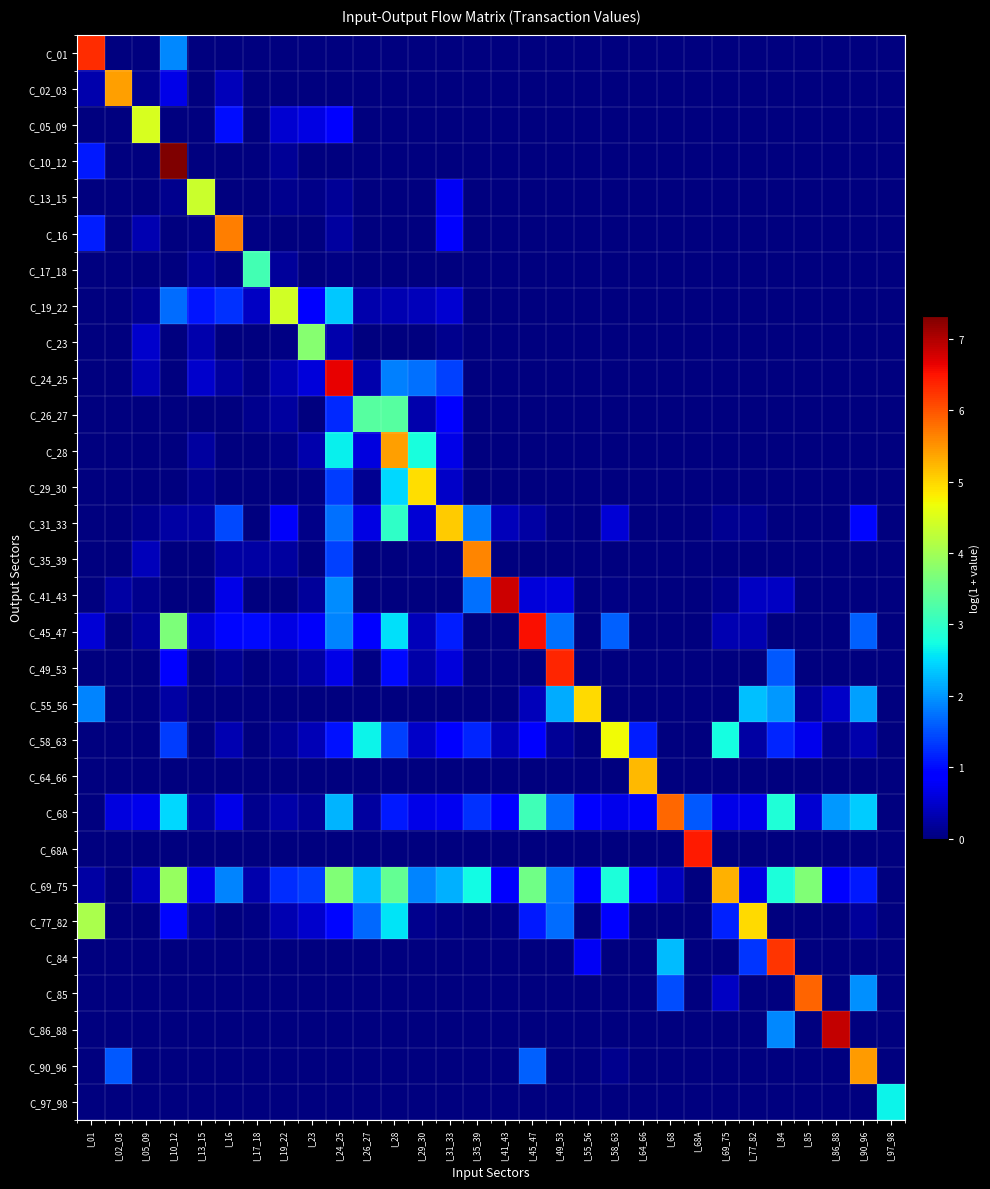

Reading right to left, extract all data points from this chart.

C_01: I_97_98=0.0	I_90_96=0.0	I_86_88=0.0	I_85=0.0	I_84=0.0	I_77_82=0.0	I_69_75=0.0	I_68A=0.0	I_68=0.0	I_64_66=0.0	I_58_63=0.0	I_55_56=0.0	I_49_53=0.0	I_45_47=0.0	I_41_43=0.0	I_35_39=0.0	I_31_33=0.0	I_29_30=0.0	I_28=0.0	I_26_27=0.0	I_24_25=0.0	I_23=0.0	I_19_22=0.0	I_17_18=0.0	I_16=0.0	I_13_15=0.0	I_10_12=1.9	I_05_09=0.0	I_02_03=0.0	I_01=6.3
C_02_03: I_97_98=0.0	I_90_96=0.0	I_86_88=0.0	I_85=0.0	I_84=0.0	I_77_82=0.0	I_69_75=0.0	I_68A=0.0	I_68=0.0	I_64_66=0.0	I_58_63=0.0	I_55_56=0.0	I_49_53=0.0	I_45_47=0.0	I_41_43=0.0	I_35_39=0.0	I_31_33=0.0	I_29_30=0.0	I_28=0.0	I_26_27=0.0	I_24_25=0.0	I_23=0.0	I_19_22=0.0	I_17_18=0.0	I_16=0.4	I_13_15=0.0	I_10_12=0.7	I_05_09=0.1	I_02_03=5.4	I_01=0.3
C_05_09: I_97_98=0.0	I_90_96=0.0	I_86_88=0.0	I_85=0.0	I_84=0.0	I_77_82=0.0	I_69_75=0.0	I_68A=0.0	I_68=0.0	I_64_66=0.0	I_58_63=0.0	I_55_56=0.0	I_49_53=0.0	I_45_47=0.0	I_41_43=0.0	I_35_39=0.0	I_31_33=0.0	I_29_30=0.0	I_28=0.0	I_26_27=0.0	I_24_25=0.9	I_23=0.6	I_19_22=0.5	I_17_18=0.0	I_16=1.0	I_13_15=0.0	I_10_12=0.0	I_05_09=4.5	I_02_03=0.0	I_01=0.0
C_10_12: I_97_98=0.0	I_90_96=0.0	I_86_88=0.0	I_85=0.0	I_84=0.0	I_77_82=0.0	I_69_75=0.0	I_68A=0.0	I_68=0.0	I_64_66=0.0	I_58_63=0.0	I_55_56=0.0	I_49_53=0.0	I_45_47=0.0	I_41_43=0.0	I_35_39=0.0	I_31_33=0.0	I_29_30=0.0	I_28=0.0	I_26_27=0.0	I_24_25=0.0	I_23=0.0	I_19_22=0.1	I_17_18=0.0	I_16=0.0	I_13_15=0.0	I_10_12=7.3	I_05_09=0.0	I_02_03=0.0	I_01=1.1
C_13_15: I_97_98=0.0	I_90_96=0.0	I_86_88=0.0	I_85=0.0	I_84=0.0	I_77_82=0.0	I_69_75=0.0	I_68A=0.0	I_68=0.0	I_64_66=0.0	I_58_63=0.0	I_55_56=0.0	I_49_53=0.0	I_45_47=0.0	I_41_43=0.0	I_35_39=0.0	I_31_33=0.7	I_29_30=0.0	I_28=0.0	I_26_27=0.0	I_24_25=0.2	I_23=0.1	I_19_22=0.1	I_17_18=0.0	I_16=0.0	I_13_15=4.4	I_10_12=0.1	I_05_09=0.0	I_02_03=0.0	I_01=0.0
C_16: I_97_98=0.0	I_90_96=0.0	I_86_88=0.0	I_85=0.0	I_84=0.0	I_77_82=0.0	I_69_75=0.0	I_68A=0.0	I_68=0.0	I_64_66=0.0	I_58_63=0.0	I_55_56=0.0	I_49_53=0.0	I_45_47=0.0	I_41_43=0.0	I_35_39=0.0	I_31_33=0.8	I_29_30=0.0	I_28=0.0	I_26_27=0.0	I_24_25=0.2	I_23=0.0	I_19_22=0.0	I_17_18=0.1	I_16=5.7	I_13_15=0.0	I_10_12=0.0	I_05_09=0.3	I_02_03=0.0	I_01=1.1
C_17_18: I_97_98=0.0	I_90_96=0.0	I_86_88=0.0	I_85=0.0	I_84=0.0	I_77_82=0.0	I_69_75=0.0	I_68A=0.0	I_68=0.0	I_64_66=0.0	I_58_63=0.0	I_55_56=0.0	I_49_53=0.0	I_45_47=0.0	I_41_43=0.0	I_35_39=0.0	I_31_33=0.0	I_29_30=0.0	I_28=0.0	I_26_27=0.0	I_24_25=0.0	I_23=0.0	I_19_22=0.2	I_17_18=3.2	I_16=0.0	I_13_15=0.1	I_10_12=0.0	I_05_09=0.0	I_02_03=0.0	I_01=0.0
C_19_22: I_97_98=0.0	I_90_96=0.0	I_86_88=0.0	I_85=0.0	I_84=0.0	I_77_82=0.0	I_69_75=0.0	I_68A=0.0	I_68=0.0	I_64_66=0.0	I_58_63=0.0	I_55_56=0.0	I_49_53=0.0	I_45_47=0.0	I_41_43=0.0	I_35_39=0.0	I_31_33=0.5	I_29_30=0.4	I_28=0.3	I_26_27=0.3	I_24_25=2.4	I_23=0.9	I_19_22=4.4	I_17_18=0.4	I_16=1.3	I_13_15=1.1	I_10_12=1.7	I_05_09=0.1	I_02_03=0.0	I_01=0.0
C_23: I_97_98=0.0	I_90_96=0.0	I_86_88=0.0	I_85=0.0	I_84=0.0	I_77_82=0.0	I_69_75=0.0	I_68A=0.0	I_68=0.0	I_64_66=0.0	I_58_63=0.0	I_55_56=0.0	I_49_53=0.0	I_45_47=0.0	I_41_43=0.0	I_35_39=0.0	I_31_33=0.1	I_29_30=0.0	I_28=0.0	I_26_27=0.0	I_24_25=0.3	I_23=3.8	I_19_22=0.0	I_17_18=0.0	I_16=0.0	I_13_15=0.3	I_10_12=0.0	I_05_09=0.5	I_02_03=0.0	I_01=0.0
C_24_25: I_97_98=0.0	I_90_96=0.0	I_86_88=0.0	I_85=0.0	I_84=0.0	I_77_82=0.0	I_69_75=0.0	I_68A=0.0	I_68=0.0	I_64_66=0.0	I_58_63=0.0	I_55_56=0.0	I_49_53=0.0	I_45_47=0.0	I_41_43=0.0	I_35_39=0.0	I_31_33=1.4	I_29_30=1.7	I_28=1.8	I_26_27=0.3	I_24_25=6.6	I_23=0.6	I_19_22=0.3	I_17_18=0.1	I_16=0.2	I_13_15=0.5	I_10_12=0.0	I_05_09=0.4	I_02_03=0.0	I_01=0.0
C_26_27: I_97_98=0.0	I_90_96=0.0	I_86_88=0.0	I_85=0.0	I_84=0.0	I_77_82=0.0	I_69_75=0.0	I_68A=0.0	I_68=0.0	I_64_66=0.0	I_58_63=0.0	I_55_56=0.0	I_49_53=0.0	I_45_47=0.0	I_41_43=0.0	I_35_39=0.0	I_31_33=0.9	I_29_30=0.3	I_28=3.3	I_26_27=3.3	I_24_25=1.2	I_23=0.0	I_19_22=0.2	I_17_18=0.1	I_16=0.0	I_13_15=0.0	I_10_12=0.0	I_05_09=0.0	I_02_03=0.0	I_01=0.0
C_28: I_97_98=0.0	I_90_96=0.0	I_86_88=0.0	I_85=0.0	I_84=0.0	I_77_82=0.0	I_69_75=0.0	I_68A=0.0	I_68=0.0	I_64_66=0.0	I_58_63=0.0	I_55_56=0.0	I_49_53=0.0	I_45_47=0.0	I_41_43=0.0	I_35_39=0.0	I_31_33=0.7	I_29_30=2.8	I_28=5.4	I_26_27=0.6	I_24_25=2.7	I_23=0.3	I_19_22=0.1	I_17_18=0.0	I_16=0.0	I_13_15=0.2	I_10_12=0.0	I_05_09=0.0	I_02_03=0.0	I_01=0.0
C_29_30: I_97_98=0.0	I_90_96=0.0	I_86_88=0.0	I_85=0.0	I_84=0.0	I_77_82=0.0	I_69_75=0.0	I_68A=0.0	I_68=0.0	I_64_66=0.0	I_58_63=0.0	I_55_56=0.0	I_49_53=0.0	I_45_47=0.0	I_41_43=0.0	I_35_39=0.0	I_31_33=0.5	I_29_30=4.9	I_28=2.5	I_26_27=0.1	I_24_25=1.4	I_23=0.0	I_19_22=0.0	I_17_18=0.0	I_16=0.0	I_13_15=0.1	I_10_12=0.0	I_05_09=0.0	I_02_03=0.0	I_01=0.0
C_31_33: I_97_98=0.0	I_90_96=1.0	I_86_88=0.0	I_85=0.0	I_84=0.0	I_77_82=0.1	I_69_75=0.1	I_68A=0.0	I_68=0.0	I_64_66=0.0	I_58_63=0.6	I_55_56=0.0	I_49_53=0.1	I_45_47=0.2	I_41_43=0.4	I_35_39=1.8	I_31_33=5.1	I_29_30=0.5	I_28=3.0	I_26_27=0.6	I_24_25=1.7	I_23=0.1	I_19_22=0.8	I_17_18=0.0	I_16=1.4	I_13_15=0.2	I_10_12=0.3	I_05_09=0.1	I_02_03=0.0	I_01=0.0
C_35_39: I_97_98=0.0	I_90_96=0.0	I_86_88=0.0	I_85=0.0	I_84=0.0	I_77_82=0.0	I_69_75=0.0	I_68A=0.0	I_68=0.0	I_64_66=0.0	I_58_63=0.0	I_55_56=0.0	I_49_53=0.0	I_45_47=0.0	I_41_43=0.0	I_35_39=5.6	I_31_33=0.1	I_29_30=0.0	I_28=0.0	I_26_27=0.0	I_24_25=1.4	I_23=0.0	I_19_22=0.2	I_17_18=0.2	I_16=0.2	I_13_15=0.0	I_10_12=0.0	I_05_09=0.4	I_02_03=0.0	I_01=0.0
C_41_43: I_97_98=0.0	I_90_96=0.0	I_86_88=0.0	I_85=0.0	I_84=0.4	I_77_82=0.4	I_69_75=0.1	I_68A=0.0	I_68=0.0	I_64_66=0.0	I_58_63=0.0	I_55_56=0.0	I_49_53=0.6	I_45_47=0.6	I_41_43=6.8	I_35_39=1.7	I_31_33=0.0	I_29_30=0.0	I_28=0.0	I_26_27=0.0	I_24_25=1.9	I_23=0.2	I_19_22=0.0	I_17_18=0.0	I_16=0.7	I_13_15=0.0	I_10_12=0.0	I_05_09=0.1	I_02_03=0.2	I_01=0.0
C_45_47: I_97_98=0.0	I_90_96=1.6	I_86_88=0.0	I_85=0.0	I_84=0.0	I_77_82=0.3	I_69_75=0.3	I_68A=0.0	I_68=0.0	I_64_66=0.0	I_58_63=1.6	I_55_56=0.0	I_49_53=1.7	I_45_47=6.5	I_41_43=0.0	I_35_39=0.0	I_31_33=1.1	I_29_30=0.4	I_28=2.5	I_26_27=0.9	I_24_25=1.9	I_23=0.8	I_19_22=0.6	I_17_18=1.0	I_16=1.0	I_13_15=0.6	I_10_12=3.7	I_05_09=0.2	I_02_03=0.0	I_01=0.6
C_49_53: I_97_98=0.0	I_90_96=0.0	I_86_88=0.0	I_85=0.0	I_84=1.5	I_77_82=0.0	I_69_75=0.0	I_68A=0.0	I_68=0.0	I_64_66=0.0	I_58_63=0.0	I_55_56=0.0	I_49_53=6.4	I_45_47=0.0	I_41_43=0.0	I_35_39=0.0	I_31_33=0.6	I_29_30=0.3	I_28=1.0	I_26_27=0.0	I_24_25=0.7	I_23=0.2	I_19_22=0.1	I_17_18=0.0	I_16=0.1	I_13_15=0.0	I_10_12=0.9	I_05_09=0.0	I_02_03=0.0	I_01=0.0
C_55_56: I_97_98=0.0	I_90_96=2.1	I_86_88=0.5	I_85=0.2	I_84=2.0	I_77_82=2.3	I_69_75=0.0	I_68A=0.0	I_68=0.0	I_64_66=0.0	I_58_63=0.0	I_55_56=5.0	I_49_53=2.2	I_45_47=0.4	I_41_43=0.0	I_35_39=0.0	I_31_33=0.0	I_29_30=0.0	I_28=0.0	I_26_27=0.0	I_24_25=0.0	I_23=0.0	I_19_22=0.0	I_17_18=0.0	I_16=0.0	I_13_15=0.0	I_10_12=0.3	I_05_09=0.0	I_02_03=0.0	I_01=1.9
C_58_63: I_97_98=0.0	I_90_96=0.3	I_86_88=0.1	I_85=0.7	I_84=1.2	I_77_82=0.2	I_69_75=2.8	I_68A=0.0	I_68=0.0	I_64_66=1.1	I_58_63=4.7	I_55_56=0.0	I_49_53=0.2	I_45_47=0.9	I_41_43=0.3	I_35_39=1.2	I_31_33=0.8	I_29_30=0.5	I_28=1.4	I_26_27=2.7	I_24_25=1.0	I_23=0.4	I_19_22=0.1	I_17_18=0.0	I_16=0.3	I_13_15=0.0	I_10_12=1.4	I_05_09=0.0	I_02_03=0.0	I_01=0.0
C_64_66: I_97_98=0.0	I_90_96=0.0	I_86_88=0.0	I_85=0.0	I_84=0.0	I_77_82=0.0	I_69_75=0.0	I_68A=0.0	I_68=0.0	I_64_66=5.2	I_58_63=0.0	I_55_56=0.0	I_49_53=0.0	I_45_47=0.0	I_41_43=0.0	I_35_39=0.0	I_31_33=0.0	I_29_30=0.0	I_28=0.0	I_26_27=0.0	I_24_25=0.0	I_23=0.0	I_19_22=0.0	I_17_18=0.0	I_16=0.0	I_13_15=0.0	I_10_12=0.0	I_05_09=0.0	I_02_03=0.0	I_01=0.0
C_68: I_97_98=0.0	I_90_96=2.4	I_86_88=2.0	I_85=0.5	I_84=2.8	I_77_82=0.7	I_69_75=0.7	I_68A=1.6	I_68=5.9	I_64_66=0.8	I_58_63=0.7	I_55_56=0.8	I_49_53=1.7	I_45_47=3.1	I_41_43=0.8	I_35_39=1.3	I_31_33=0.7	I_29_30=0.7	I_28=1.1	I_26_27=0.2	I_24_25=2.2	I_23=0.2	I_19_22=0.3	I_17_18=0.1	I_16=0.7	I_13_15=0.3	I_10_12=2.5	I_05_09=0.7	I_02_03=0.6	I_01=0.0
C_68A: I_97_98=0.0	I_90_96=0.0	I_86_88=0.0	I_85=0.0	I_84=0.0	I_77_82=0.0	I_69_75=0.0	I_68A=6.4	I_68=0.0	I_64_66=0.0	I_58_63=0.0	I_55_56=0.0	I_49_53=0.0	I_45_47=0.0	I_41_43=0.0	I_35_39=0.0	I_31_33=0.0	I_29_30=0.0	I_28=0.0	I_26_27=0.0	I_24_25=0.0	I_23=0.0	I_19_22=0.0	I_17_18=0.0	I_16=0.0	I_13_15=0.0	I_10_12=0.0	I_05_09=0.0	I_02_03=0.0	I_01=0.0
C_69_75: I_97_98=0.0	I_90_96=1.1	I_86_88=0.9	I_85=3.7	I_84=2.8	I_77_82=0.6	I_69_75=5.3	I_68A=0.0	I_68=0.4	I_64_66=0.8	I_58_63=2.8	I_55_56=0.9	I_49_53=1.7	I_45_47=3.6	I_41_43=0.8	I_35_39=2.7	I_31_33=2.2	I_29_30=1.9	I_28=3.4	I_26_27=2.3	I_24_25=3.7	I_23=1.3	I_19_22=1.3	I_17_18=0.3	I_16=1.9	I_13_15=0.7	I_10_12=3.9	I_05_09=0.4	I_02_03=0.0	I_01=0.2
C_77_82: I_97_98=0.0	I_90_96=0.2	I_86_88=0.0	I_85=0.0	I_84=0.0	I_77_82=5.0	I_69_75=1.2	I_68A=0.0	I_68=0.0	I_64_66=0.0	I_58_63=0.9	I_55_56=0.0	I_49_53=1.7	I_45_47=1.1	I_41_43=0.0	I_35_39=0.0	I_31_33=0.0	I_29_30=0.1	I_28=2.5	I_26_27=1.7	I_24_25=1.0	I_23=0.5	I_19_22=0.3	I_17_18=0.0	I_16=0.0	I_13_15=0.1	I_10_12=0.9	I_05_09=0.0	I_02_03=0.0	I_01=4.1
C_84: I_97_98=0.0	I_90_96=0.0	I_86_88=0.0	I_85=0.0	I_84=6.2	I_77_82=1.3	I_69_75=0.0	I_68A=0.0	I_68=2.3	I_64_66=0.0	I_58_63=0.0	I_55_56=0.8	I_49_53=0.0	I_45_47=0.0	I_41_43=0.0	I_35_39=0.0	I_31_33=0.0	I_29_30=0.0	I_28=0.0	I_26_27=0.0	I_24_25=0.0	I_23=0.0	I_19_22=0.0	I_17_18=0.0	I_16=0.0	I_13_15=0.0	I_10_12=0.0	I_05_09=0.0	I_02_03=0.0	I_01=0.0
C_85: I_97_98=0.0	I_90_96=2.0	I_86_88=0.0	I_85=5.9	I_84=0.0	I_77_82=0.0	I_69_75=0.4	I_68A=0.0	I_68=1.5	I_64_66=0.0	I_58_63=0.0	I_55_56=0.0	I_49_53=0.0	I_45_47=0.0	I_41_43=0.0	I_35_39=0.0	I_31_33=0.0	I_29_30=0.0	I_28=0.0	I_26_27=0.0	I_24_25=0.0	I_23=0.0	I_19_22=0.0	I_17_18=0.0	I_16=0.0	I_13_15=0.0	I_10_12=0.0	I_05_09=0.0	I_02_03=0.0	I_01=0.0
C_86_88: I_97_98=0.0	I_90_96=0.0	I_86_88=6.9	I_85=0.0	I_84=1.9	I_77_82=0.0	I_69_75=0.0	I_68A=0.0	I_68=0.0	I_64_66=0.0	I_58_63=0.0	I_55_56=0.0	I_49_53=0.0	I_45_47=0.0	I_41_43=0.0	I_35_39=0.0	I_31_33=0.0	I_29_30=0.0	I_28=0.0	I_26_27=0.0	I_24_25=0.0	I_23=0.0	I_19_22=0.0	I_17_18=0.0	I_16=0.0	I_13_15=0.0	I_10_12=0.0	I_05_09=0.0	I_02_03=0.0	I_01=0.0
C_90_96: I_97_98=0.0	I_90_96=5.4	I_86_88=0.0	I_85=0.0	I_84=0.0	I_77_82=0.0	I_69_75=0.0	I_68A=0.0	I_68=0.0	I_64_66=0.0	I_58_63=0.1	I_55_56=0.0	I_49_53=0.0	I_45_47=1.6	I_41_43=0.0	I_35_39=0.0	I_31_33=0.0	I_29_30=0.0	I_28=0.0	I_26_27=0.0	I_24_25=0.0	I_23=0.0	I_19_22=0.0	I_17_18=0.0	I_16=0.0	I_13_15=0.0	I_10_12=0.0	I_05_09=0.0	I_02_03=1.6	I_01=0.0
C_97_98: I_97_98=2.7	I_90_96=0.0	I_86_88=0.0	I_85=0.0	I_84=0.0	I_77_82=0.0	I_69_75=0.0	I_68A=0.0	I_68=0.0	I_64_66=0.0	I_58_63=0.0	I_55_56=0.0	I_49_53=0.0	I_45_47=0.0	I_41_43=0.0	I_35_39=0.0	I_31_33=0.0	I_29_30=0.0	I_28=0.0	I_26_27=0.0	I_24_25=0.0	I_23=0.0	I_19_22=0.0	I_17_18=0.0	I_16=0.0	I_13_15=0.0	I_10_12=0.0	I_05_09=0.0	I_02_03=0.0	I_01=0.0